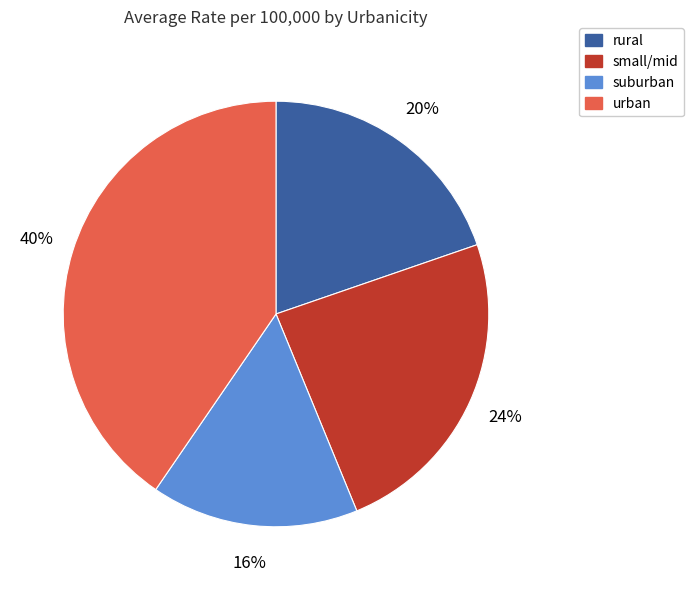

Is suburban the majority of the pie?

No